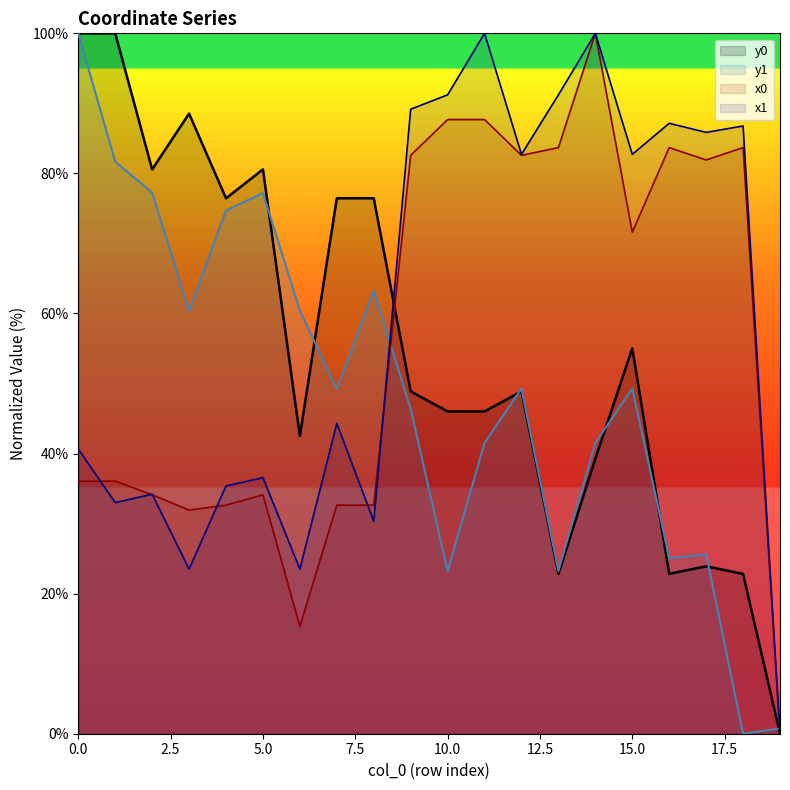

Reading right to left, transcribe all the data shown in this chart.

x0: 19=0.0	18=83.7	17=81.9	16=83.7	15=71.6	14=100.0	13=83.7	12=82.6	11=87.7	10=87.7	9=82.6	8=32.6	7=32.6	6=15.3	5=34.1	4=32.6	3=31.9	2=34.1	1=36.1	0=36.1
y0: 19=0.0	18=22.8	17=23.9	16=22.8	15=55.0	14=39.3	13=22.8	12=48.9	11=46.0	10=46.0	9=48.9	8=76.4	7=76.4	6=42.5	5=80.6	4=76.4	3=88.5	2=80.6	1=100.0	0=100.0
x1: 19=0.0	18=86.8	17=85.9	16=87.2	15=82.7	14=100.0	13=91.2	12=82.7	11=100.0	10=91.2	9=89.2	8=30.3	7=44.3	6=23.5	5=36.6	4=35.4	3=23.5	2=34.2	1=33.0	0=40.7
y1: 19=0.8	18=0.0	17=25.6	16=25.1	15=49.3	14=41.5	13=23.2	12=49.3	11=41.5	10=23.2	9=46.4	8=63.2	7=49.2	6=60.4	5=77.2	4=74.7	3=60.4	2=77.2	1=81.7	0=100.0